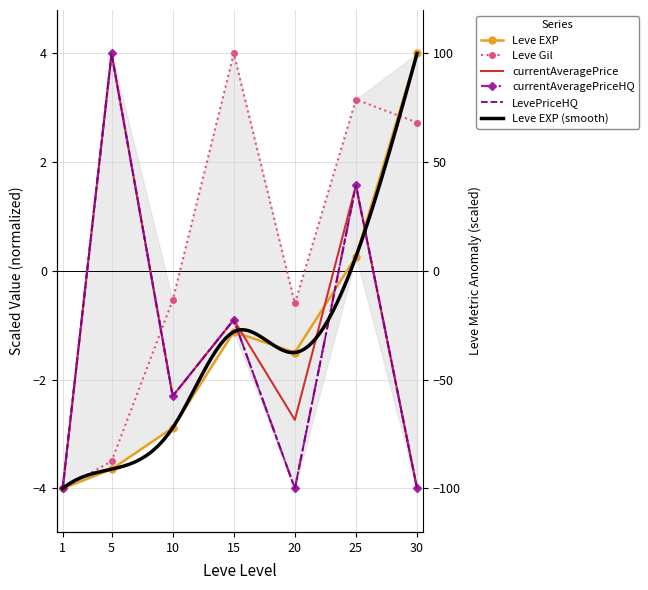

How many positive values does the Leve Gil series have?

3